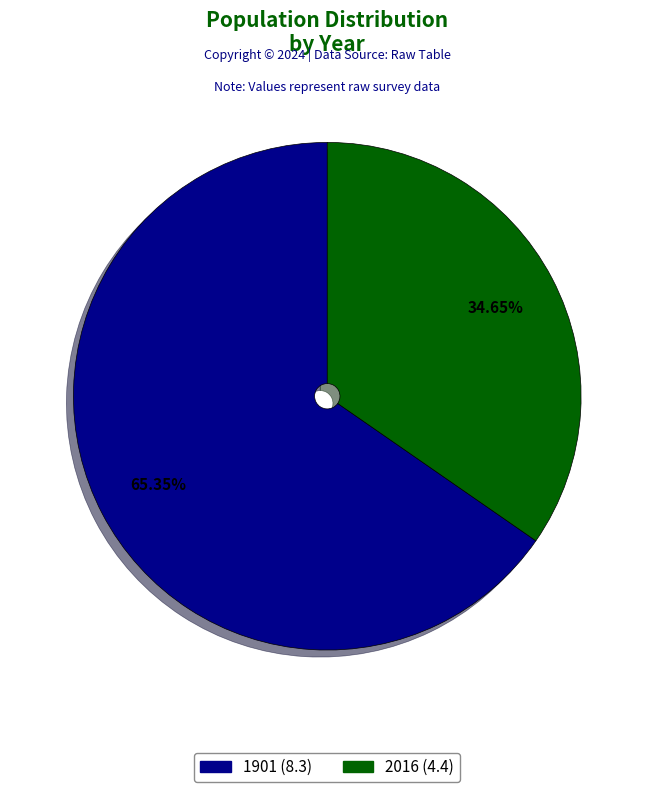

Is there any slice that represents more than half of the pie?

Yes